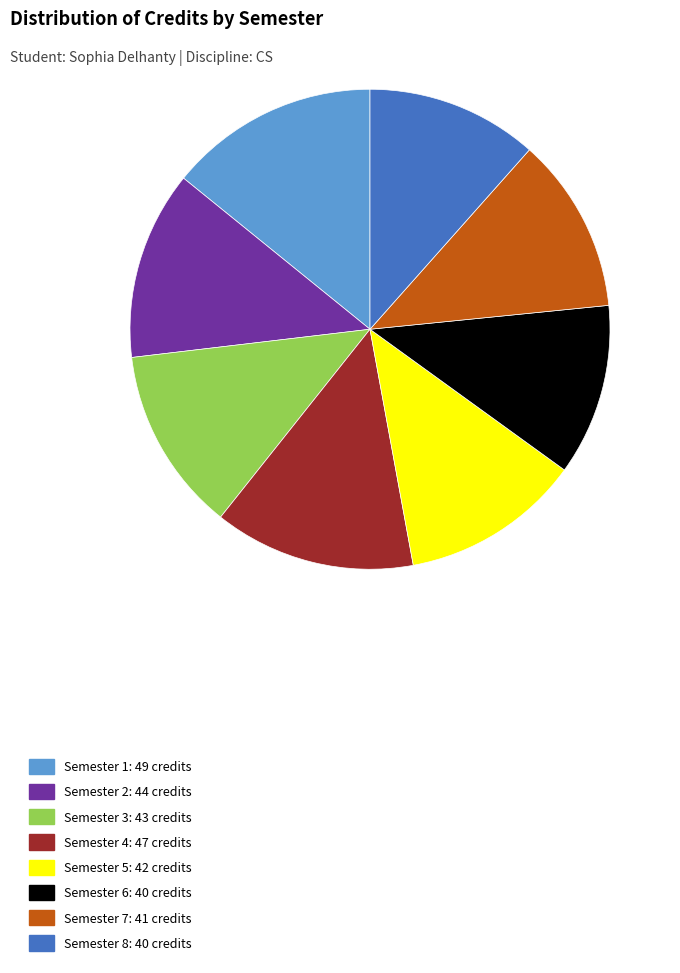

Does any single category account for the majority?

No